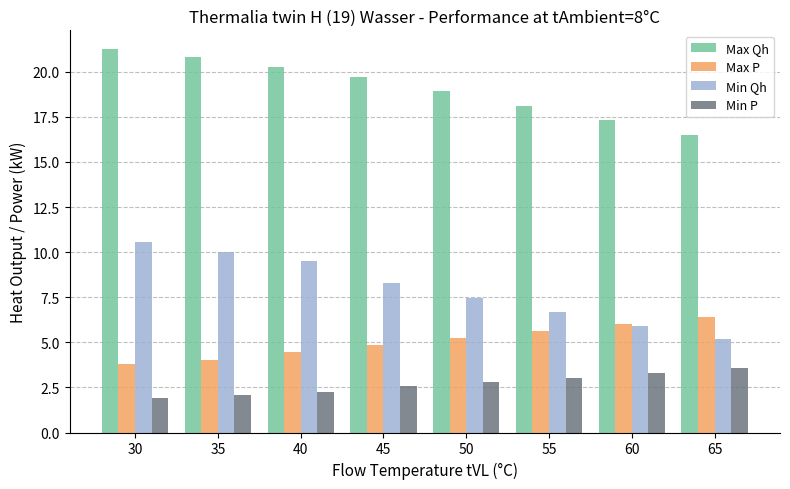

What is the total value across all series at 35?

37.0